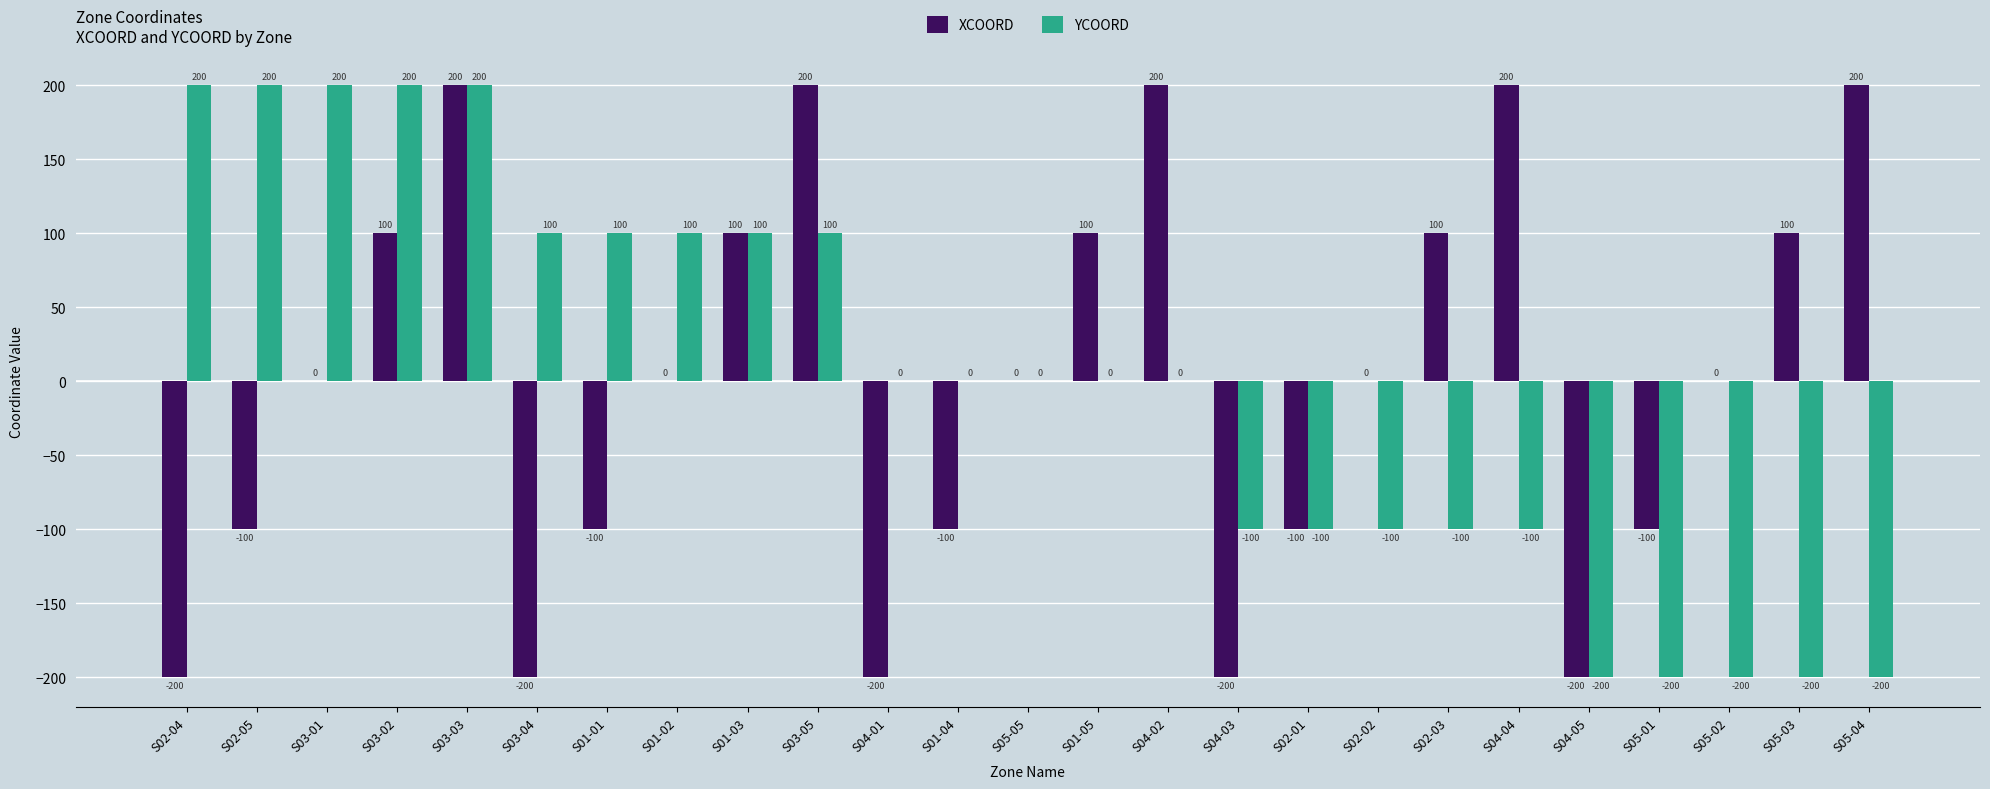

Reading right to left, list all the values displayed in this chart.

XCOORD: 200	100	0	-100	-200	200	100	0	-100	-200	200	100	0	-100	-200	200	100	0	-100	-200	200	100	0	-100	-200
YCOORD: -200	-200	-200	-200	-200	-100	-100	-100	-100	-100	0	0	0	0	0	100	100	100	100	100	200	200	200	200	200